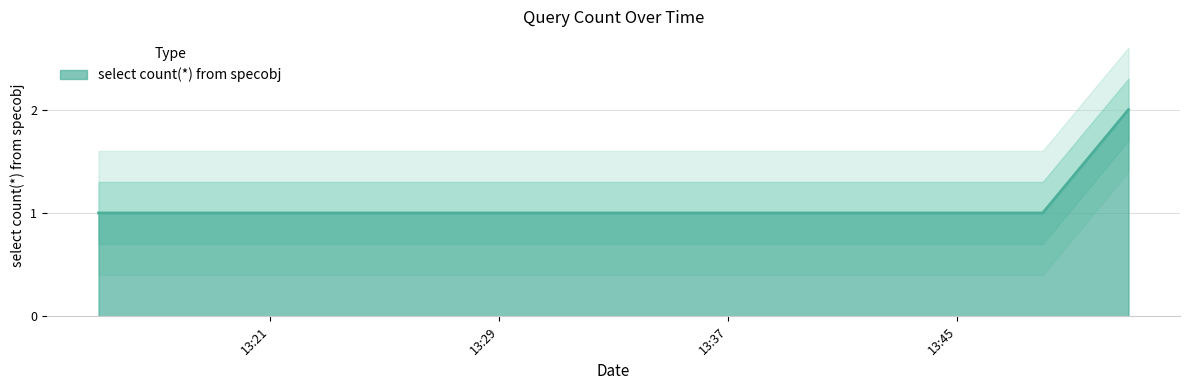

The chart shows a value of 2 at 2019-12-30 13:51:00. True or false?

True